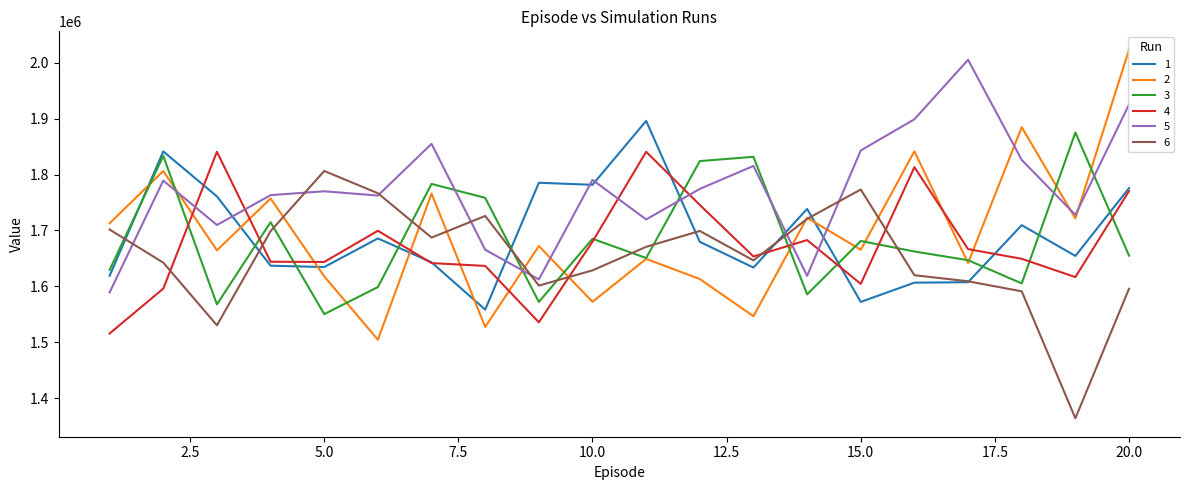

What is the lowest value of the 3 series?

1550238.3